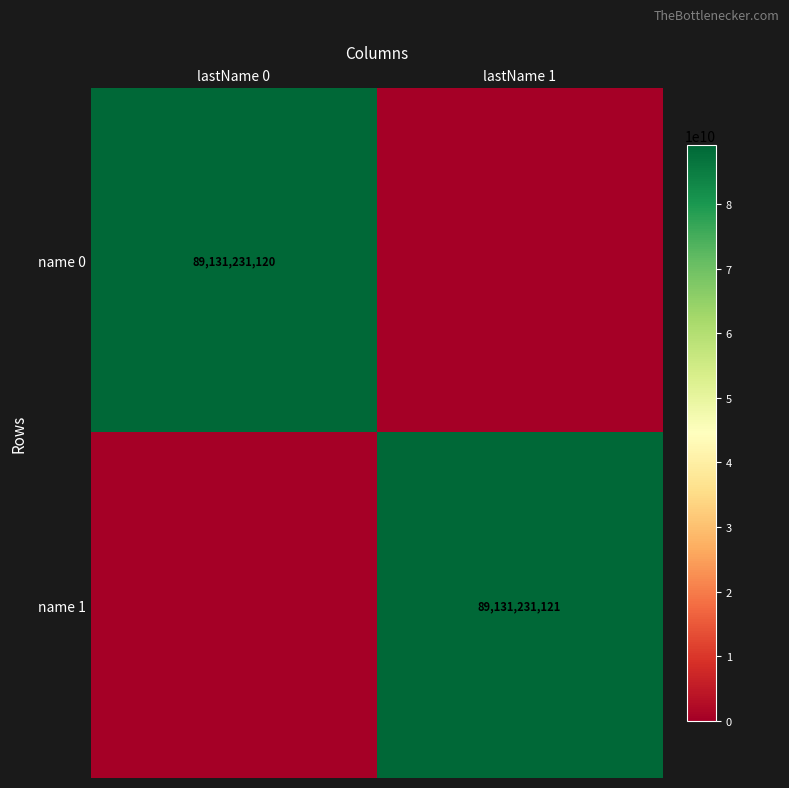

Which has a higher value, lastName 1 or lastName 0?

lastName 0